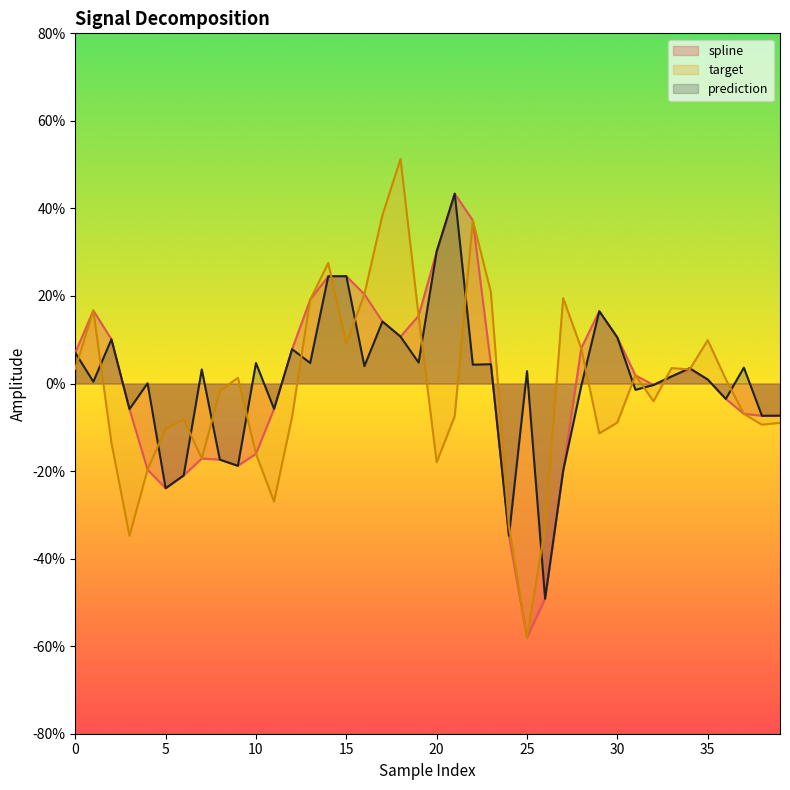

Reading left to right, what are all the values shown in this chart?

spline: 0.1	0.2	0.1	-0.1	-0.2	-0.2	-0.2	-0.2	-0.2	-0.2	-0.2	-0.1	0.1	0.2	0.2	0.2	0.2	0.1	0.1	0.2	0.3	0.4	0.4	0.0	-0.3	-0.6	-0.5	-0.2	0.1	0.2	0.1	0.0	-0.0	0.0	0.0	0.0	-0.0	-0.1	-0.1	-0.1
prediction: 0.1	0.0	0.1	-0.1	0.0	-0.2	-0.2	0.0	-0.2	-0.2	0.0	-0.1	0.1	0.0	0.2	0.2	0.0	0.1	0.1	0.0	0.3	0.4	0.0	0.0	-0.3	0.0	-0.5	-0.2	-0.0	0.2	0.1	-0.0	-0.0	0.0	0.0	0.0	-0.0	0.0	-0.1	-0.1
target: 0.0	0.2	-0.1	-0.3	-0.2	-0.1	-0.1	-0.2	-0.0	0.0	-0.2	-0.3	-0.1	0.2	0.3	0.1	0.2	0.4	0.5	0.2	-0.2	-0.1	0.4	0.2	-0.3	-0.6	-0.3	0.2	0.1	-0.1	-0.1	0.0	-0.0	0.0	0.0	0.1	0.0	-0.1	-0.1	-0.1